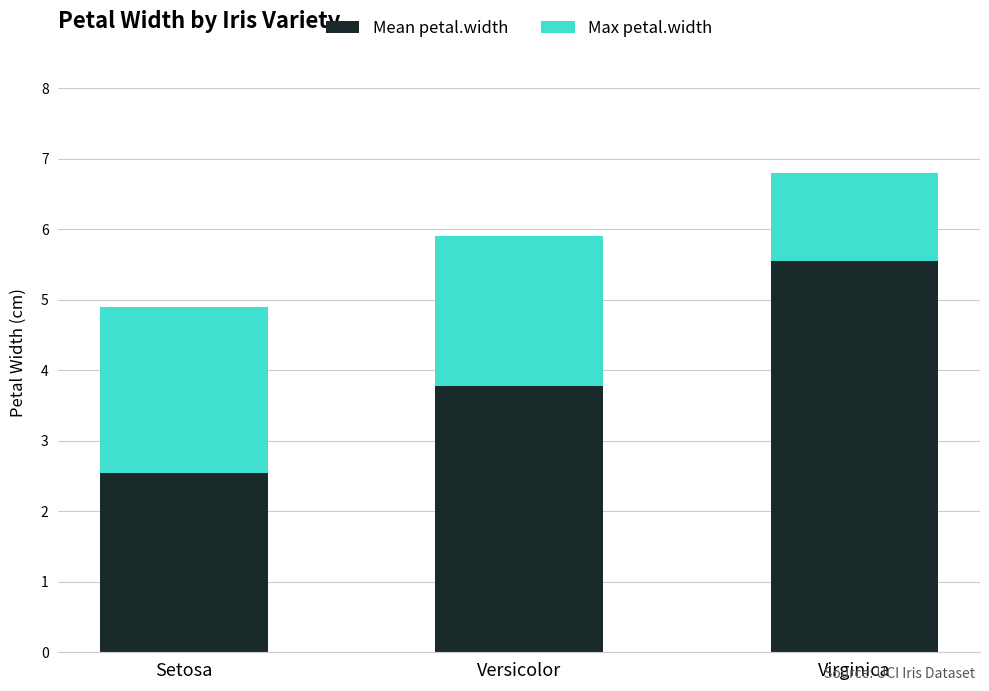

What are all the series names shown in the legend?

Mean petal.width, Max petal.width